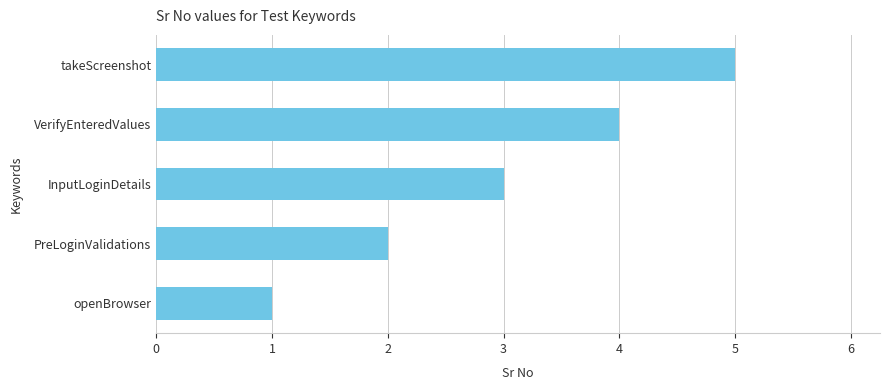

What is the change in value from PreLoginValidations to VerifyEnteredValues?

+2